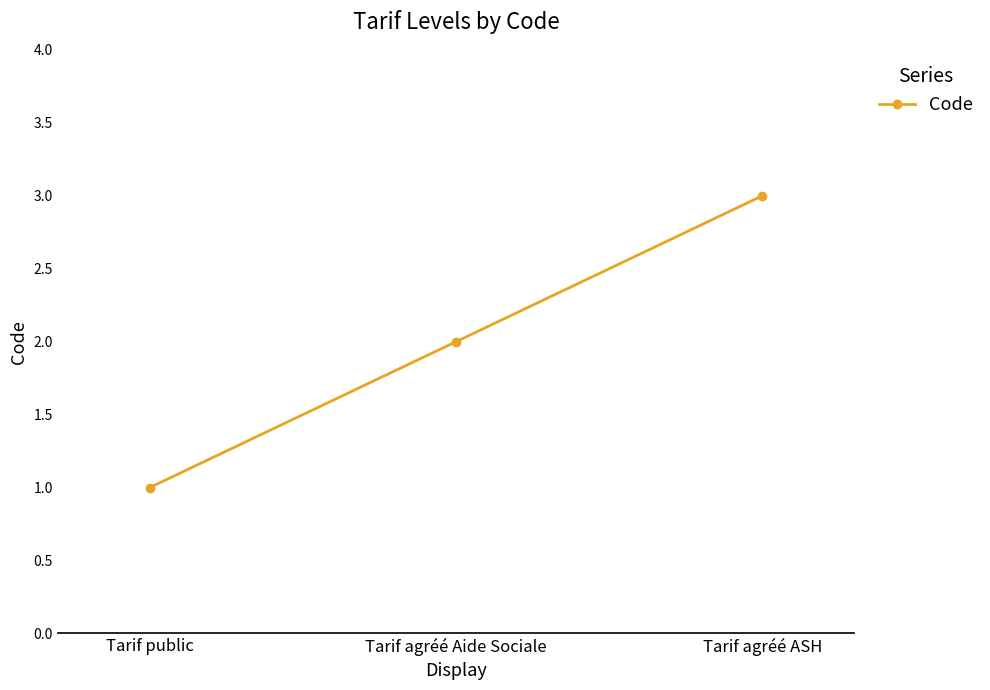

What is the sum of all values?

6